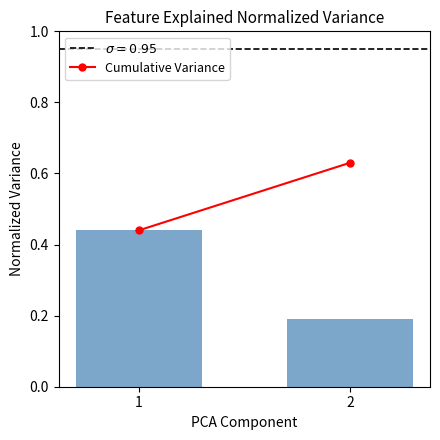

Rank the categories by value from lowest to highest.

2, 1